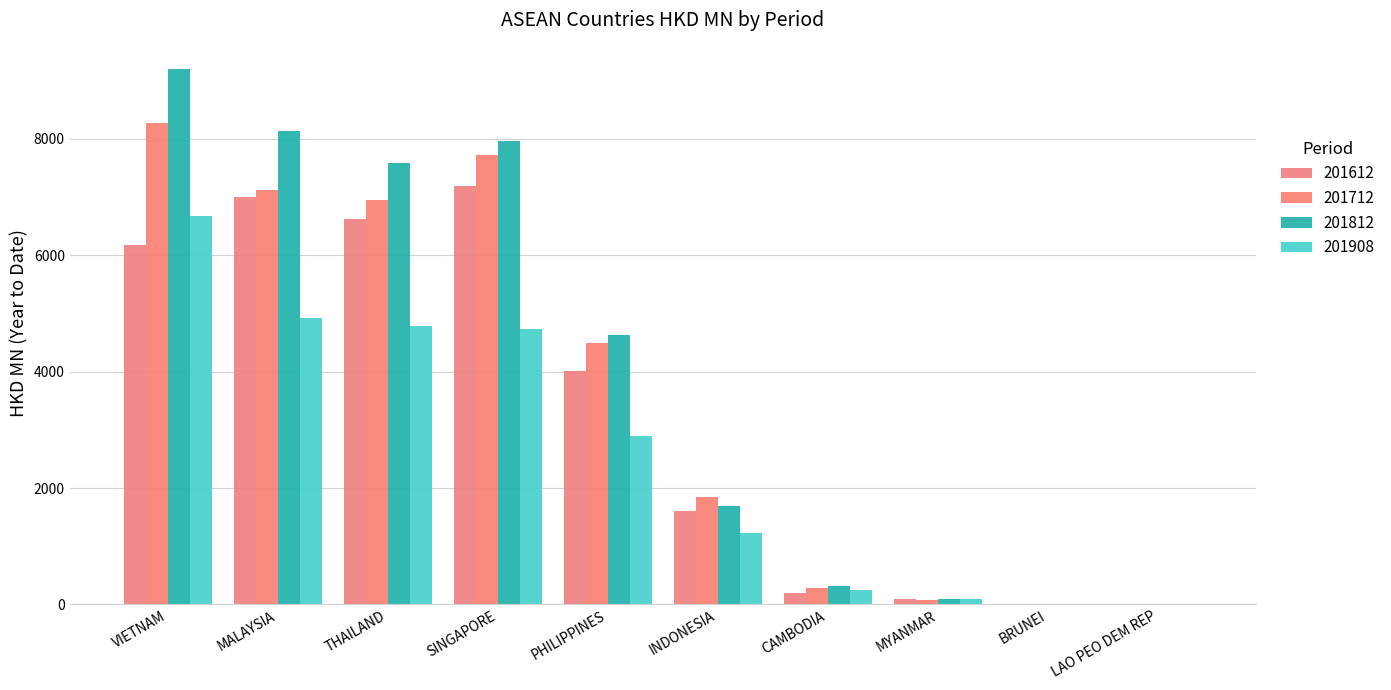

Rank the series by their average value, from highest to lowest.

201812, 201712, 201612, 201908